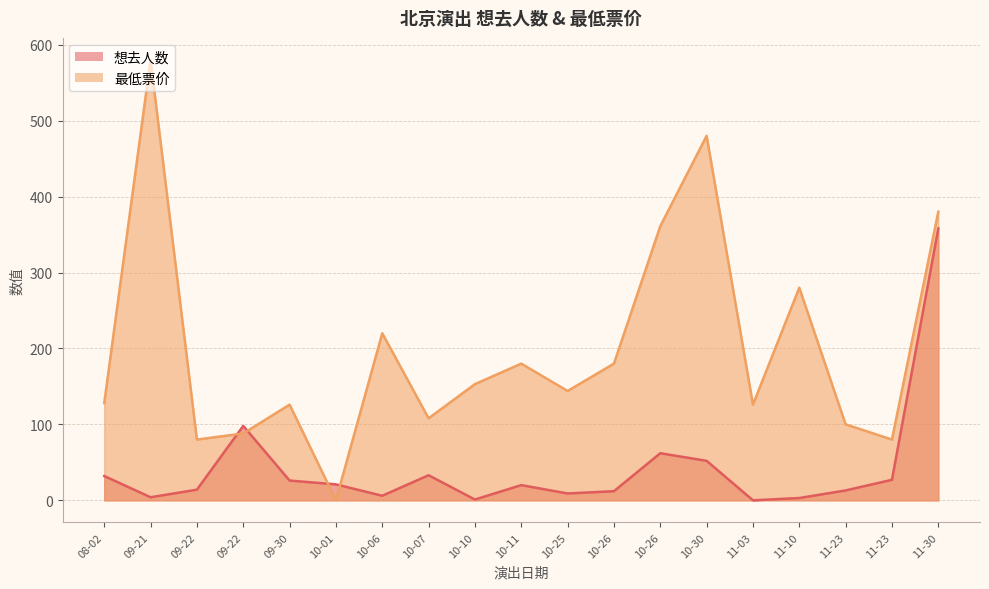

How many positive values does the 想去人数 series have?

18